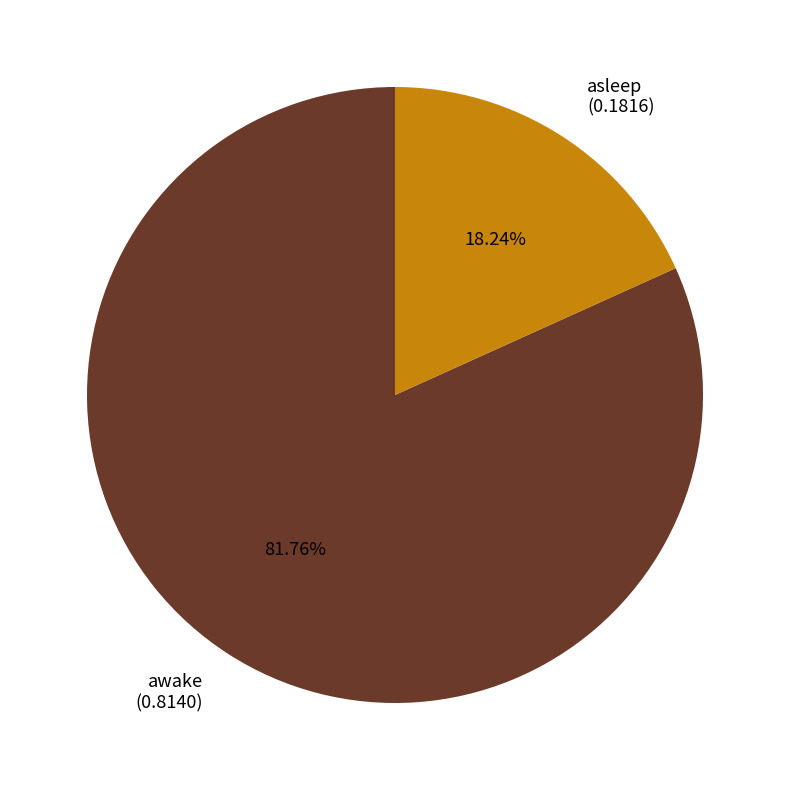

To the nearest percent, what percentage of the pie is awake?

82%